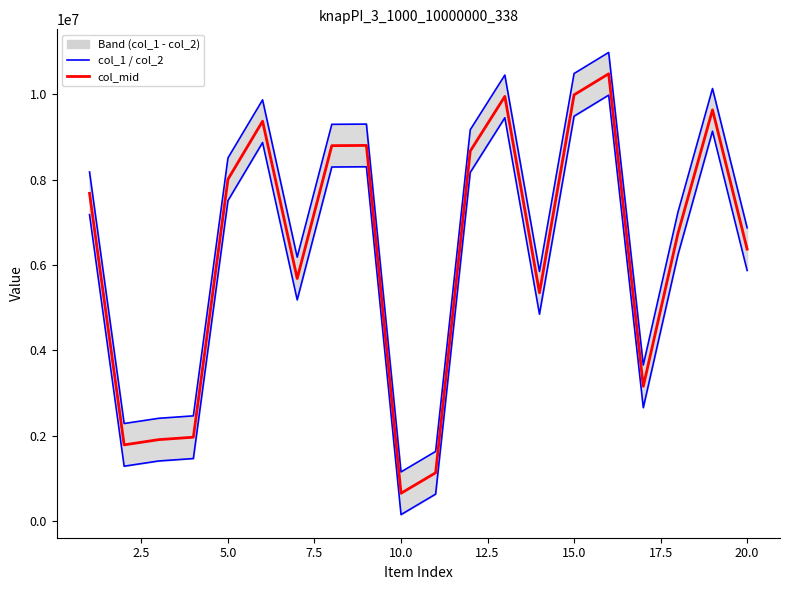

Is this an area chart (filled region under the line)?

No